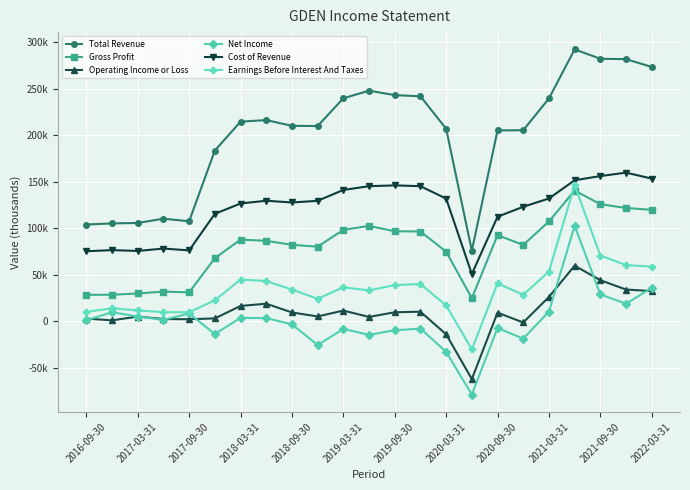

Reading left to right, transcribe all the data shown in this chart.

Total Revenue: 104200	105400	105900	110500	107700	183700	214800	216500	210300	210100	239900	248100	243300	242100	207200	76000	205400	205600	239700	292500	282400	282000	273600
Gross Profit: 28700	28700	30100	32100	31300	68000	88000	86700	82400	80400	98500	102700	97000	96700	75100	25000	92800	82300	107500	140700	126100	122000	120000
Operating Income or Loss: 3100	1200	5300	2600	2400	3300	16700	19100	9700	5400	11700	4900	9900	10500	-13800	-61900	9500	-1100	26400	60000	44400	34300	32700
Net Income: 1300	10000	5300	1700	8600	-13500	3900	3600	-3100	-25300	-8000	-14400	-9400	-7700	-32600	-78600	-7000	-18500	10600	103000	29100	19100	36100
Cost of Revenue: 75500	76700	75800	78400	76400	115700	126800	129800	127900	129700	141400	145400	146300	145400	132100	51000	112600	123300	132200	151800	156300	160000	153600
Earnings Before Interest And Taxes: 10300	14200	11900	10000	9900	22800	45100	43400	34300	24400	36700	33400	39100	40200	17300	-30000	41000	28700	53600	146600	70900	60600	59000